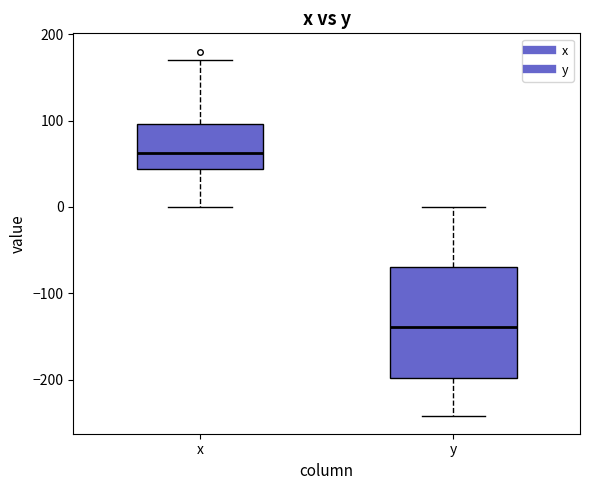

Where is the lower edge of the box for y on the y-axis? The values are not printed on the chart, so give them approximately, as read against the axis.

-200